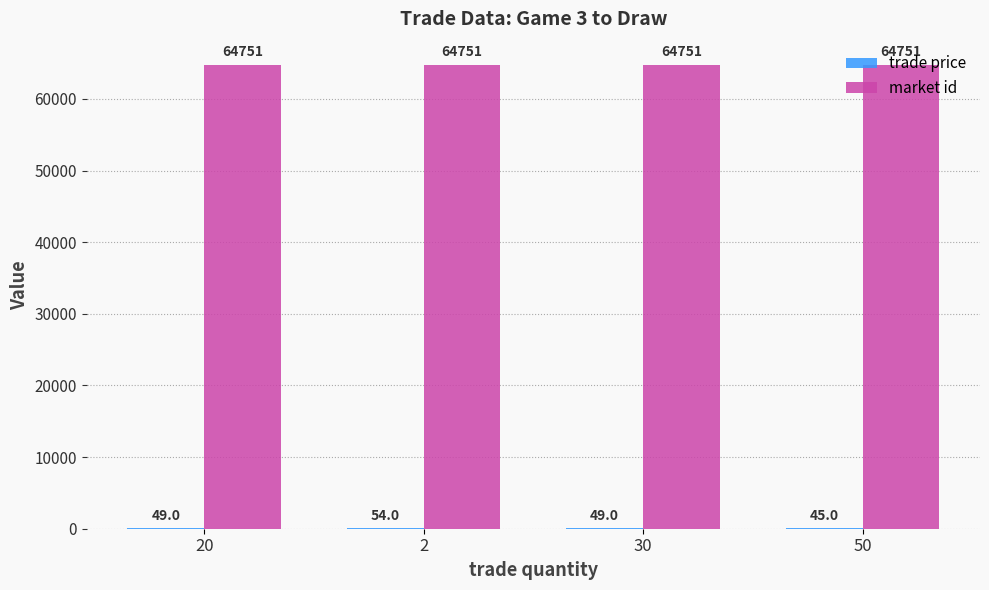

What is the greatest value displayed?

64751